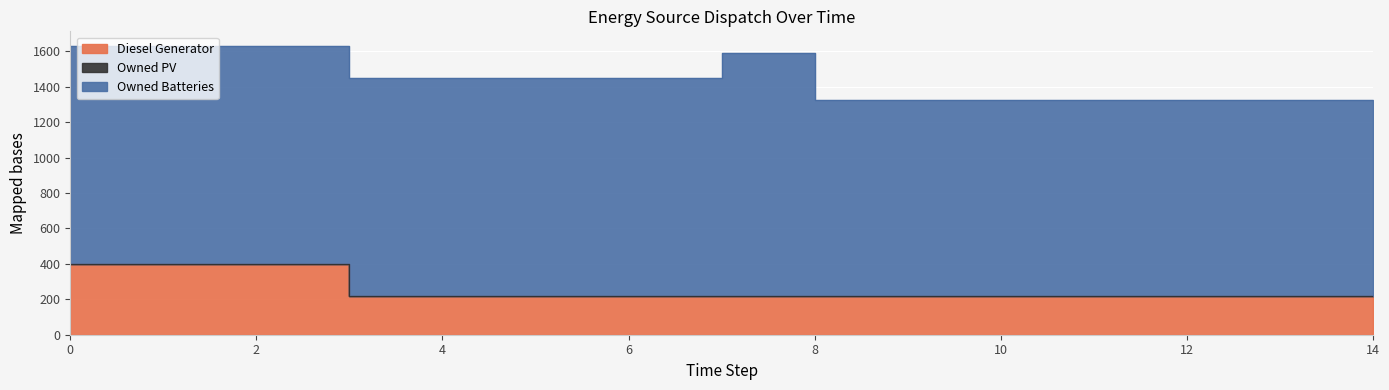

Which series has the largest range (max minus min)?

Owned Batteries